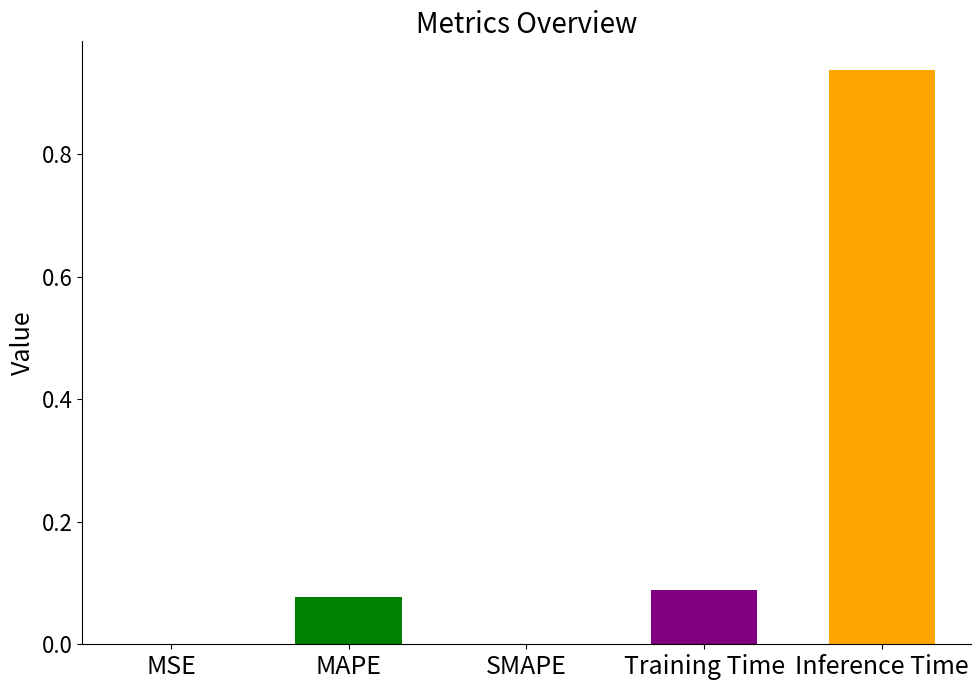

What is the sum of all values?

1.1